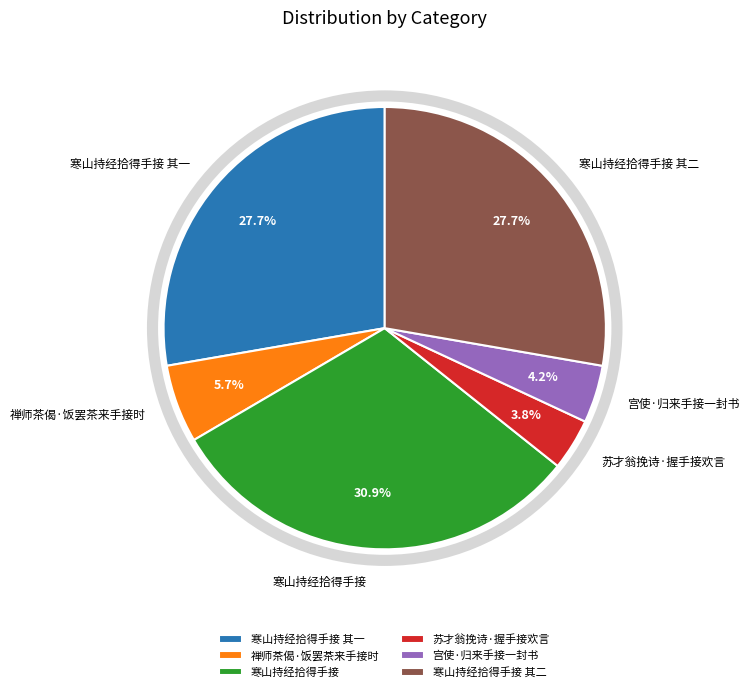

What is the largest slice in the pie chart?

寒山持经拾得手接